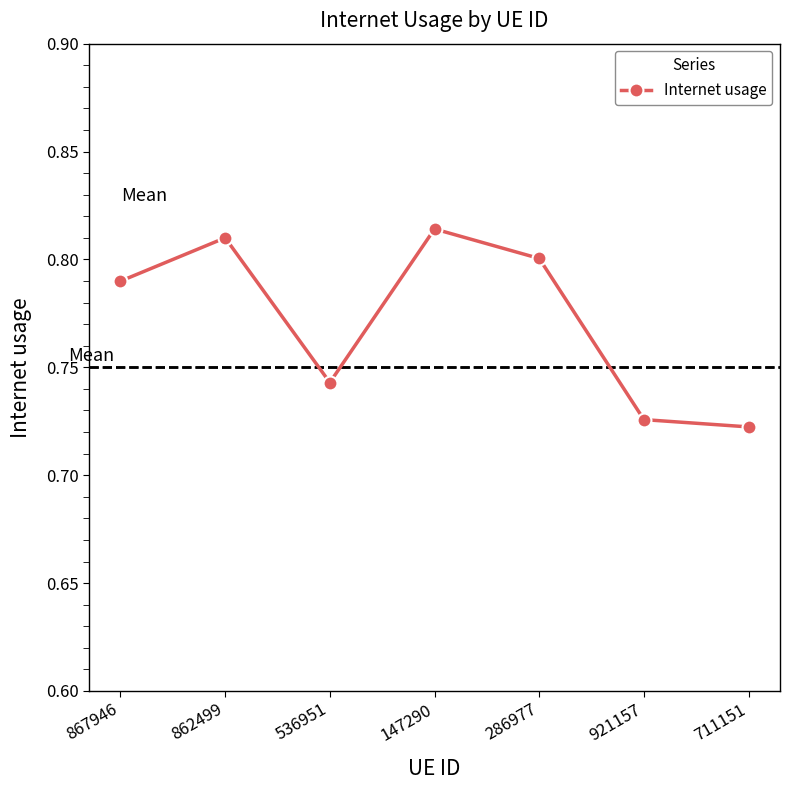

Which has a higher value, 862499 or 867946?

862499